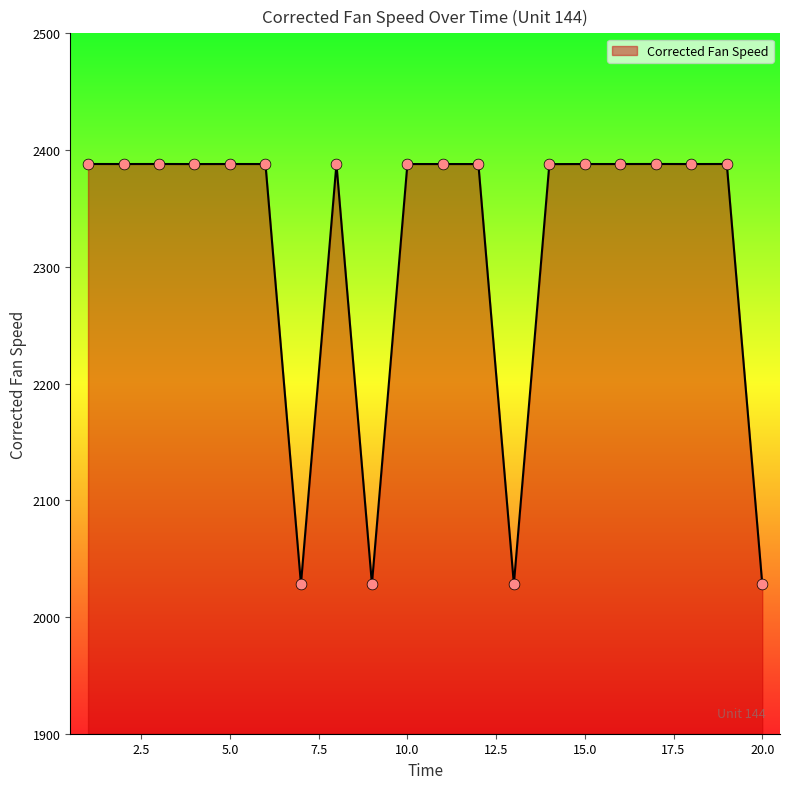

What is the smallest value displayed?

2028.2